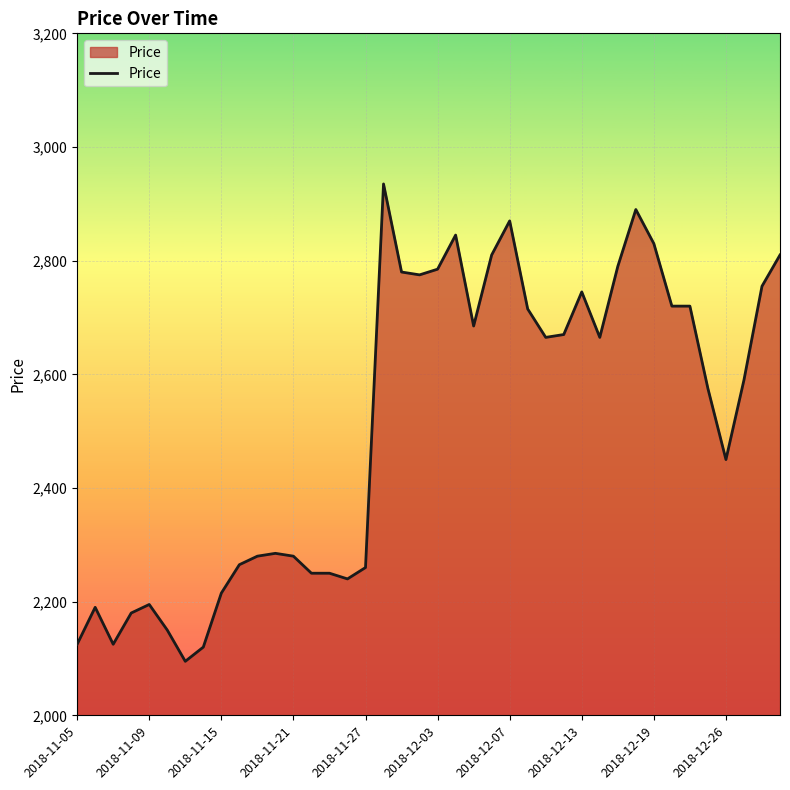

How many distinct data groups are displayed?

1